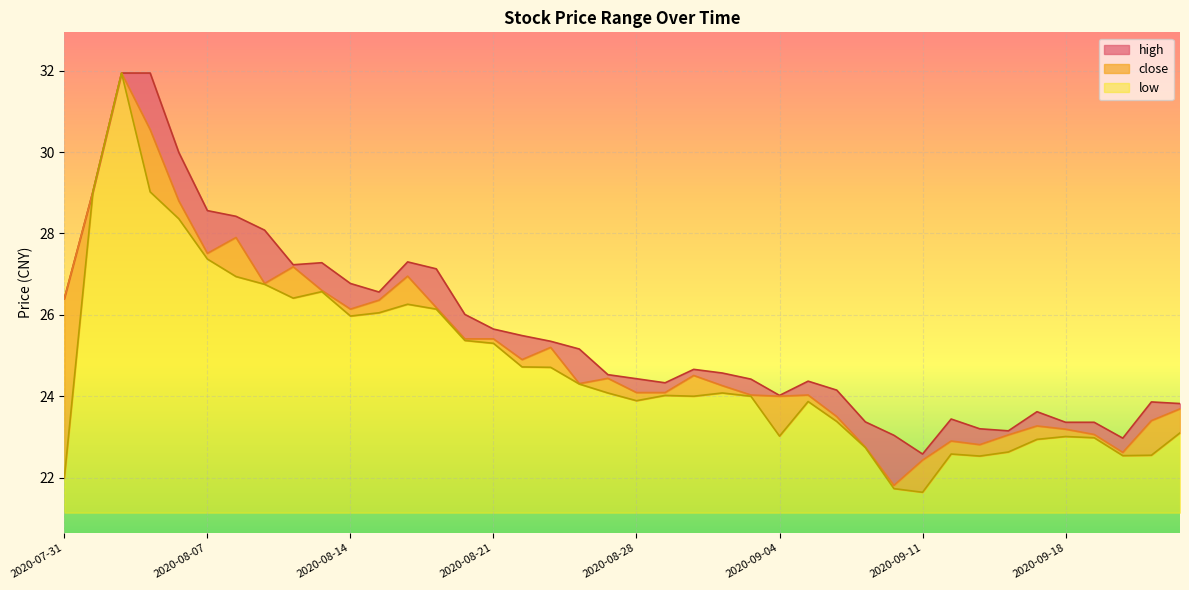

How many values in the close series are below 24?

13